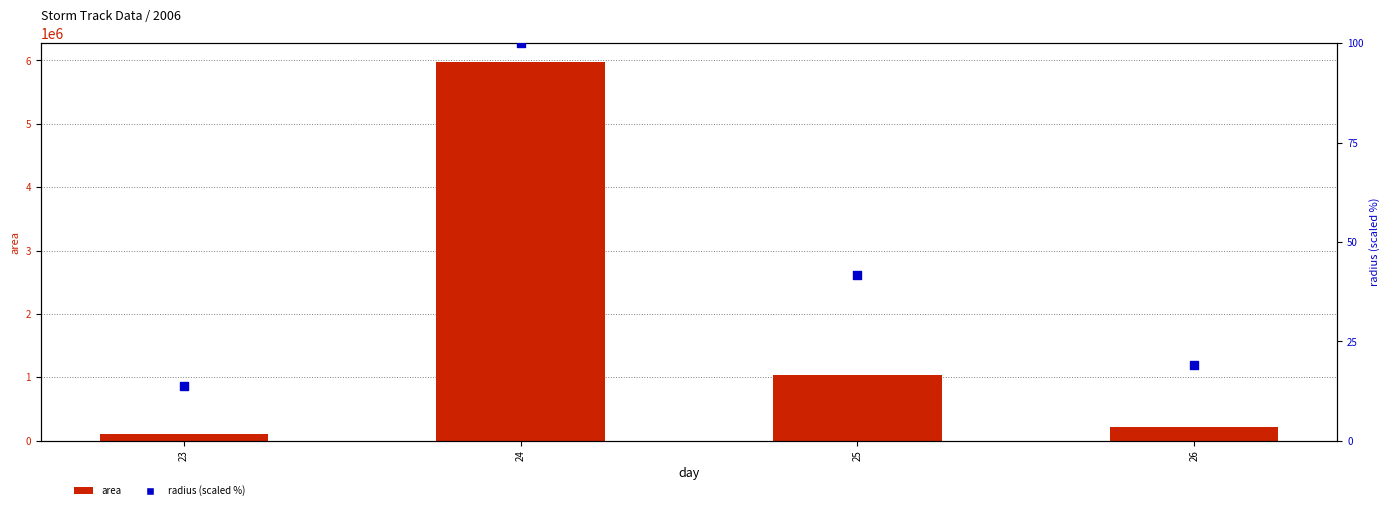

What are all the series names shown in the legend?

area, radius (scaled %)